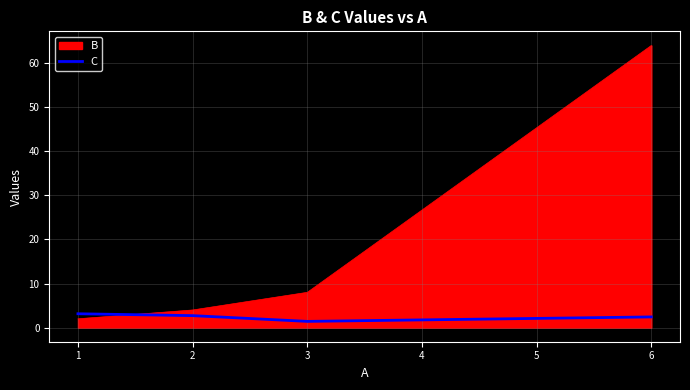

The C series shows 2.4 at 6. True or false?

True